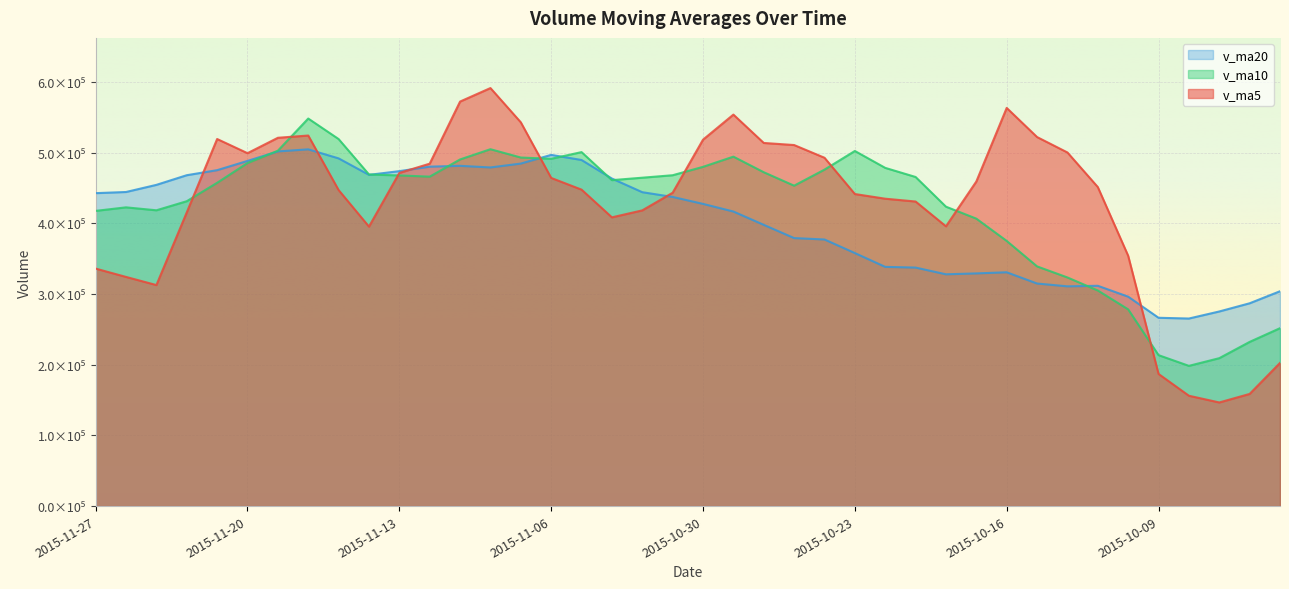

What is the approximate value of v_ma10 at 2015-10-29?

494545.9